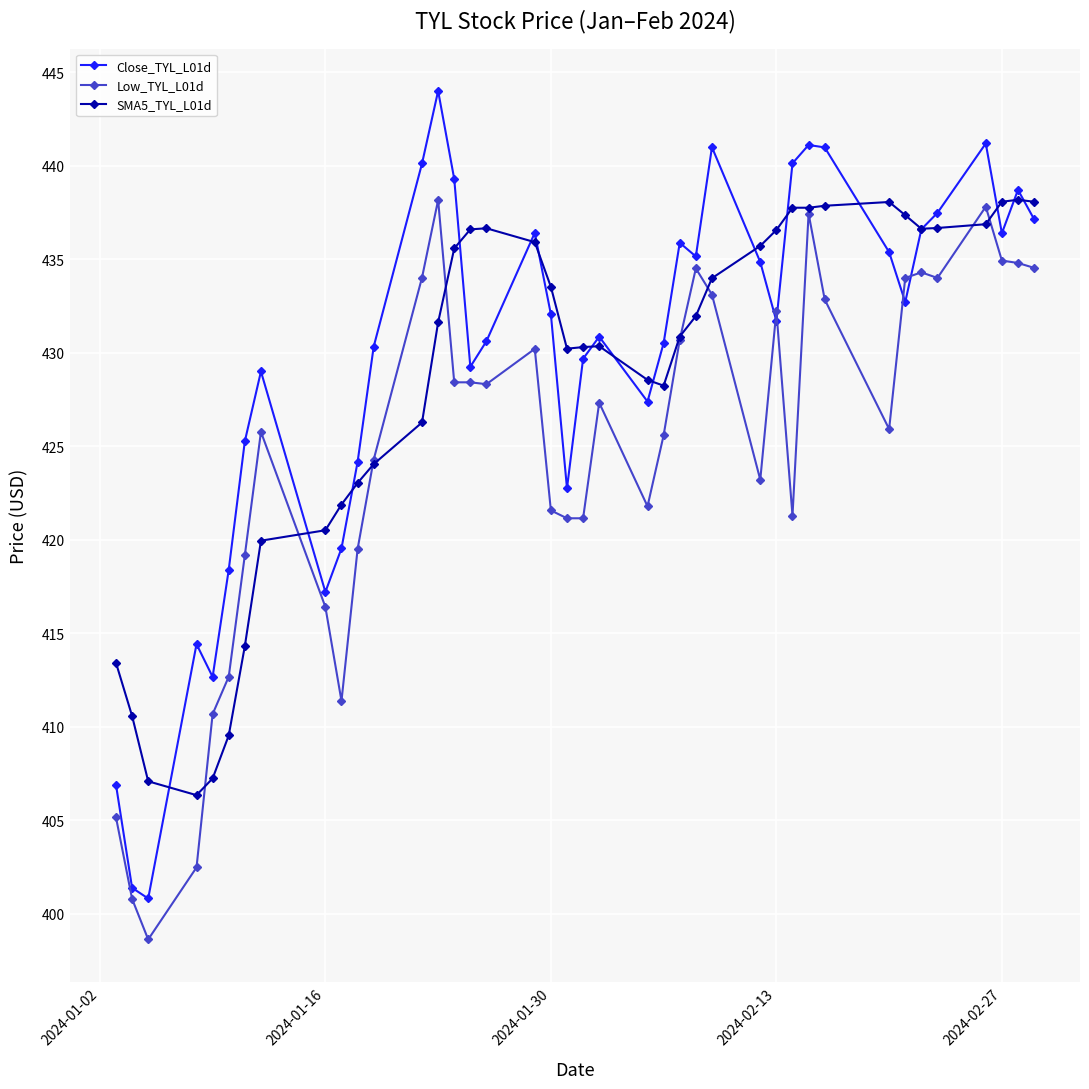

Does the chart have visible grid lines?

Yes